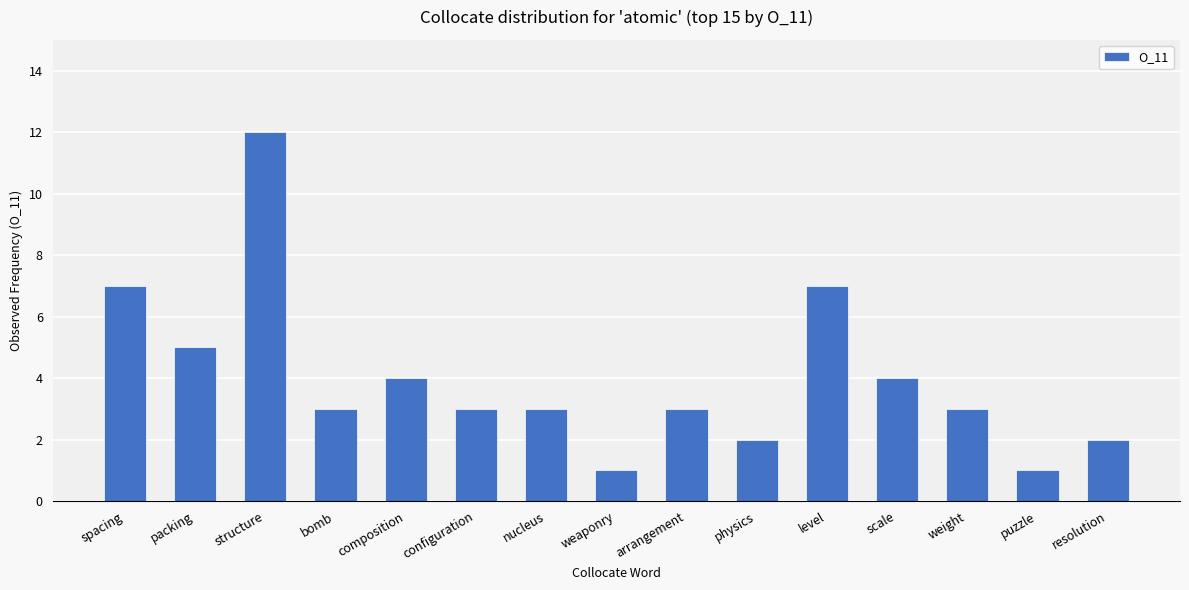

True or false: the data shows 3 at weight.

True